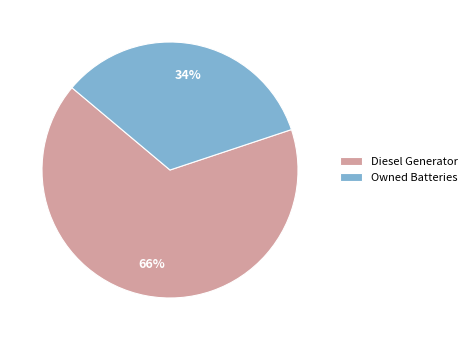

The Owned Batteries slice represents 21% of the pie. True or false?

False